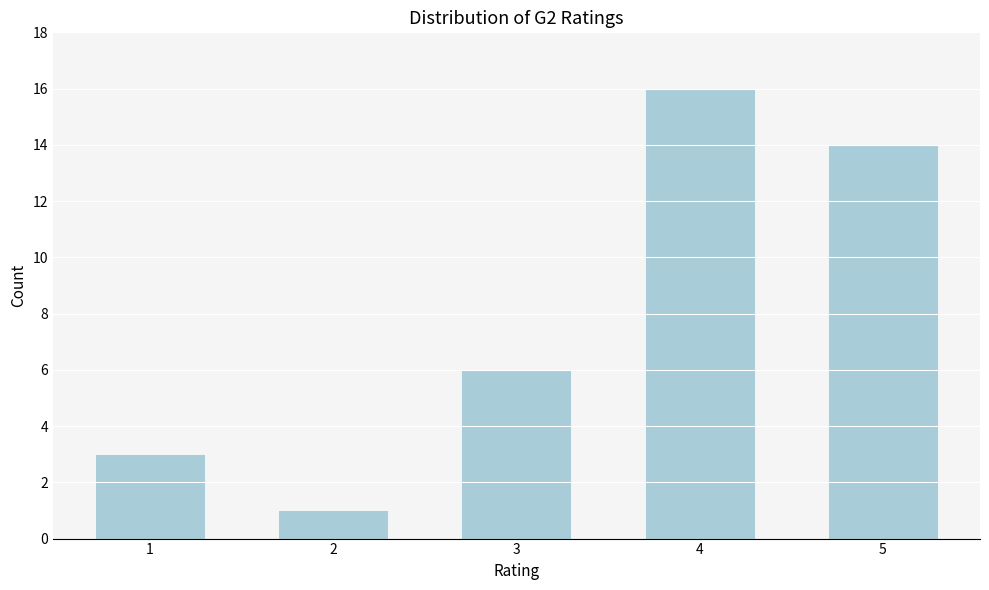

Reading left to right, list all the values displayed in this chart.

1=3	2=1	3=6	4=16	5=14